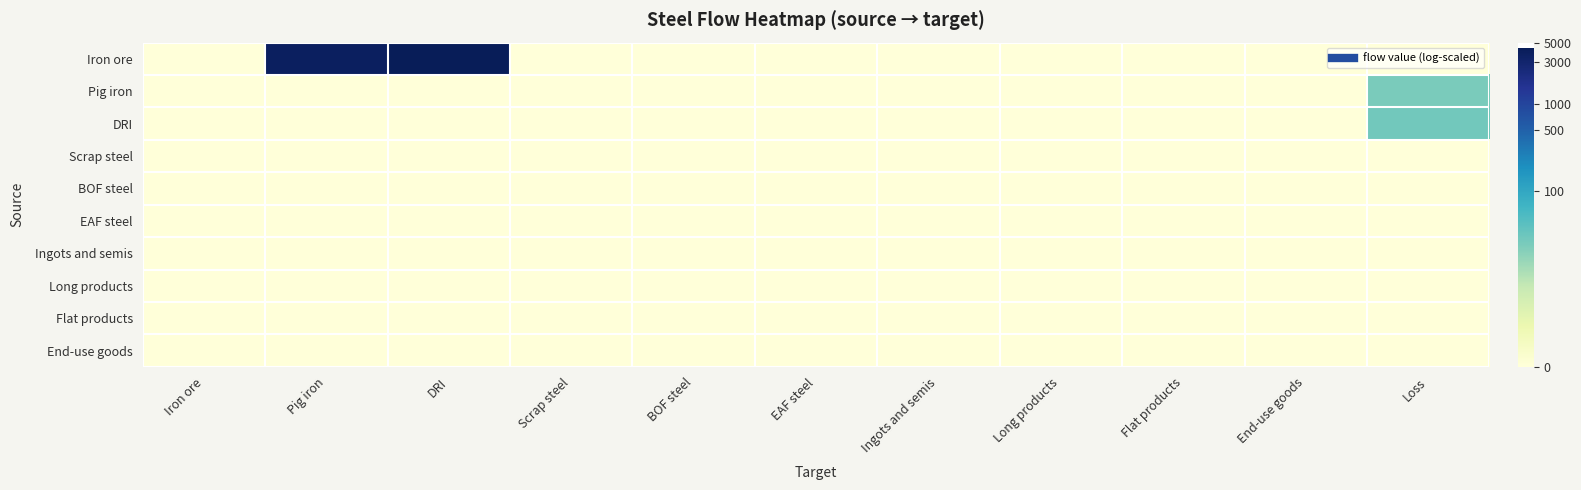

Which label corresponds to the largest value in the chart?

DRI